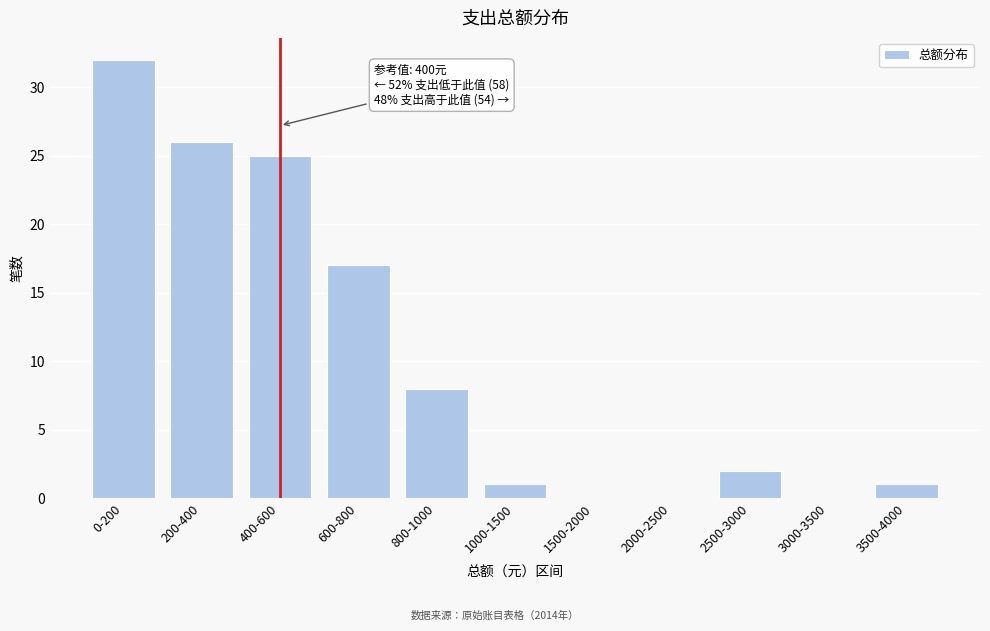

Reading right to left, transcribe all the data shown in this chart.

3500-4000=1	3000-3500=0	2500-3000=2	2000-2500=0	1500-2000=0	1000-1500=1	800-1000=8	600-800=17	400-600=25	200-400=26	0-200=32